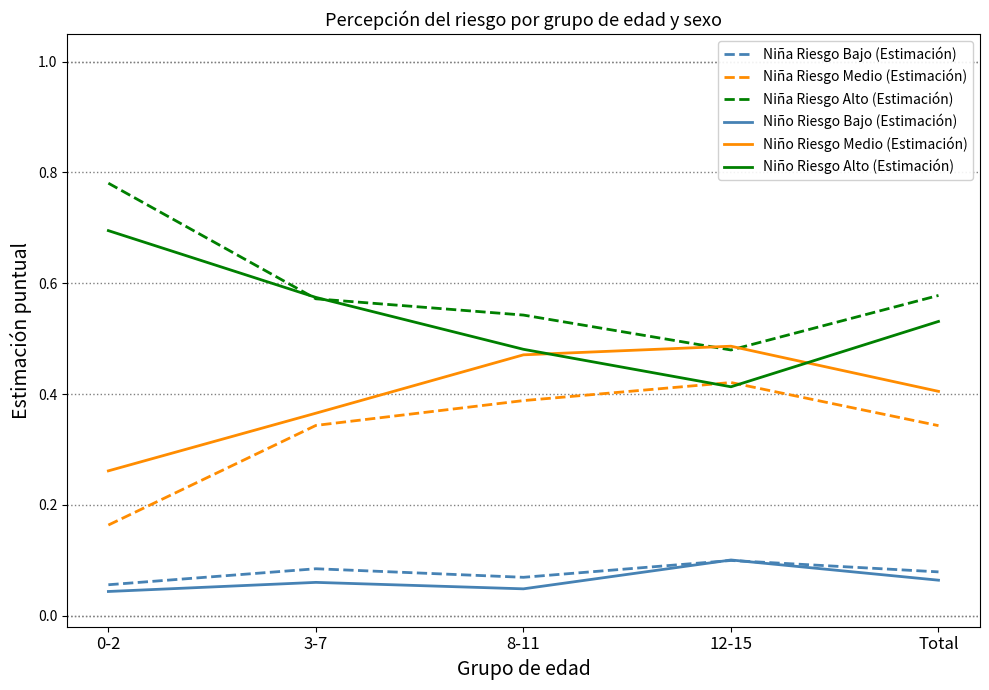

Is the value of Niña Riesgo Medio (Estimación) at Total greater than the value of Niño Riesgo Medio (Estimación) at 0-2?

Yes